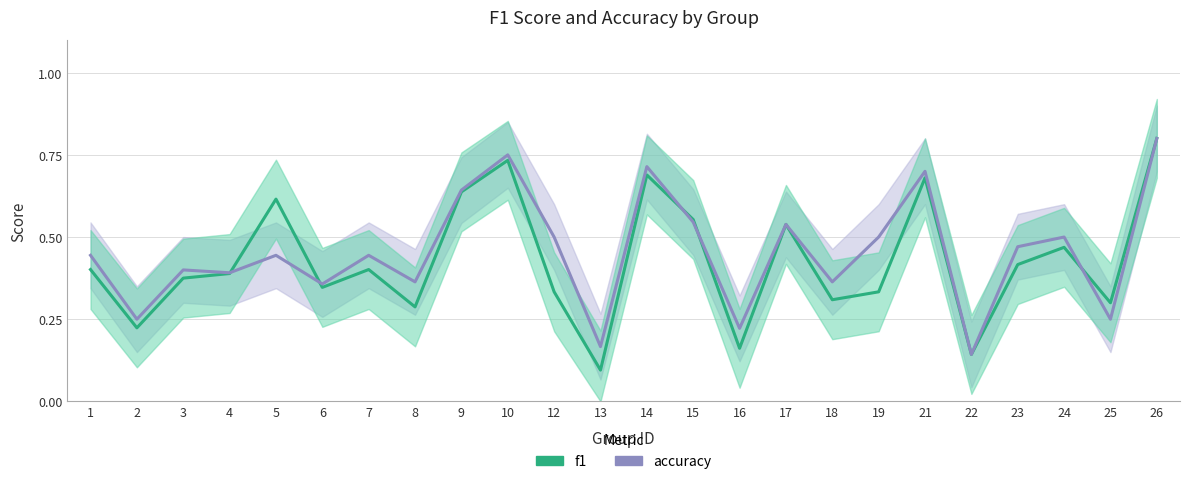

What is the sum of all accuracy values?

10.9